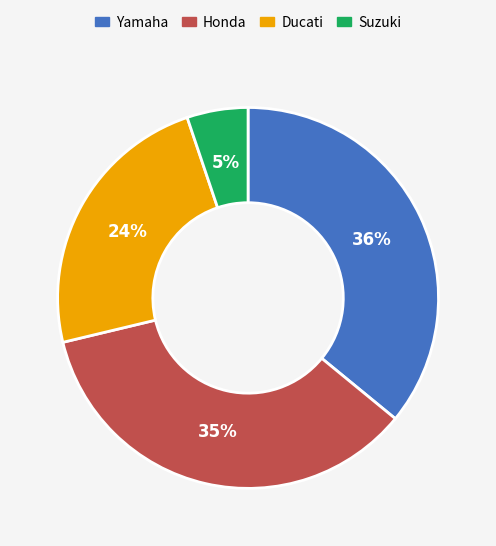

True or false: Honda accounts for 28% of the total.

False